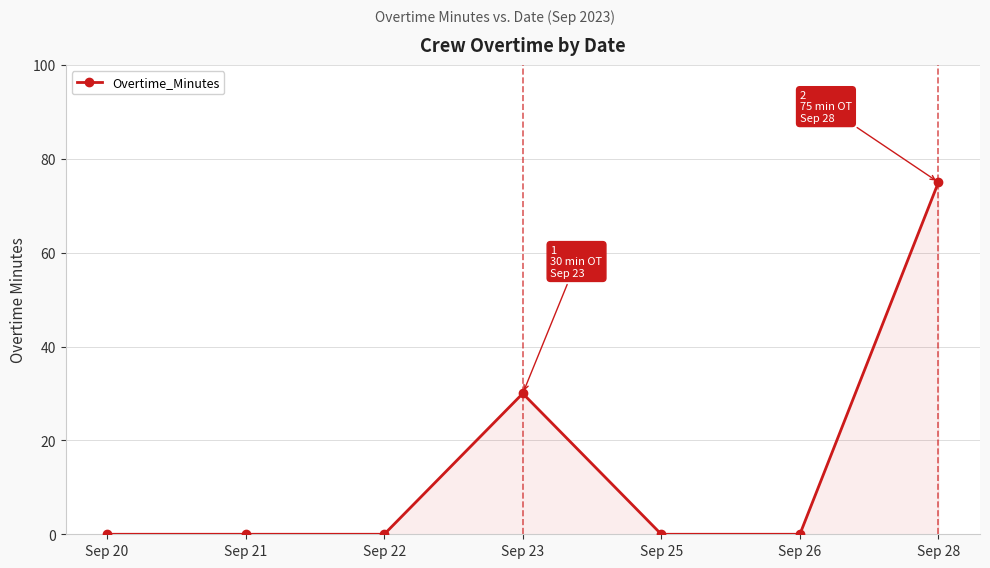

What is the difference between the values at Sep 28 and Sep 23?

45